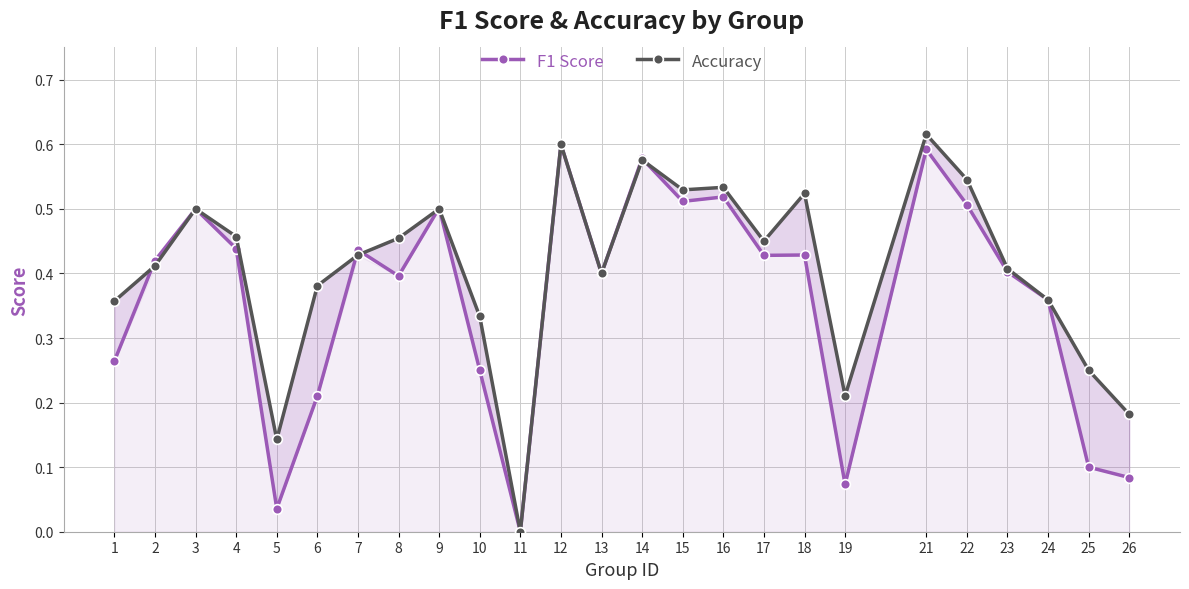

List the series in order of their peak value, lowest first.

F1 Score, Accuracy